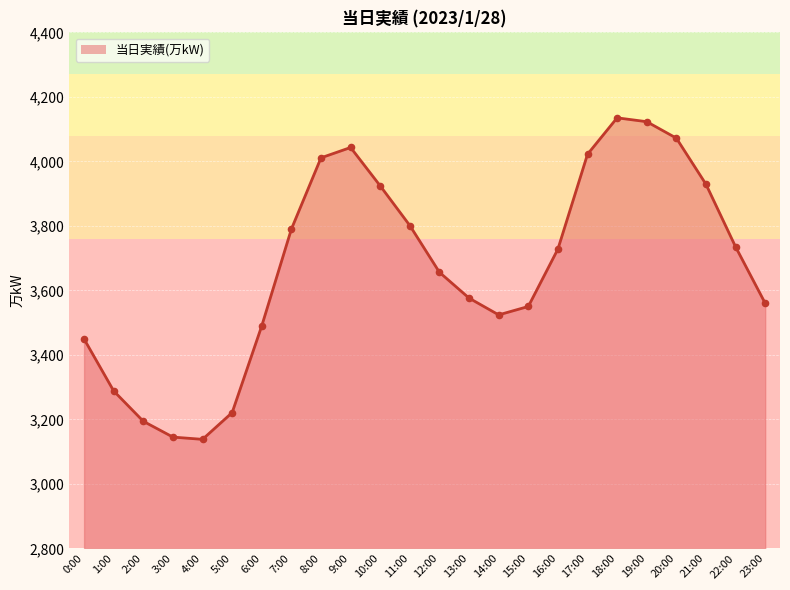

Which has a higher value, 22:00 or 2:00?

22:00